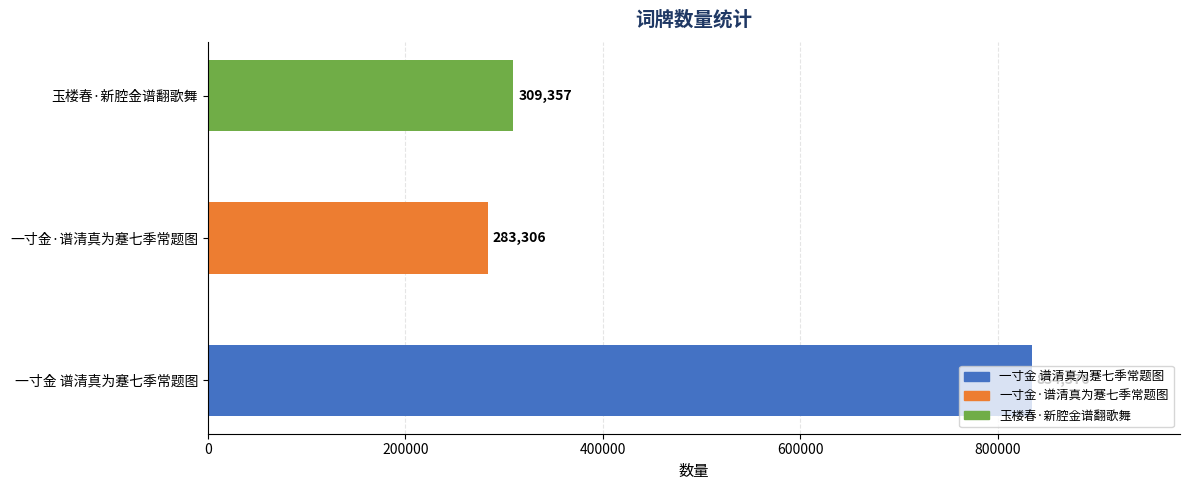

True or false: the data shows 464831 at 一寸金 谱清真为蹇七季常题图.

False